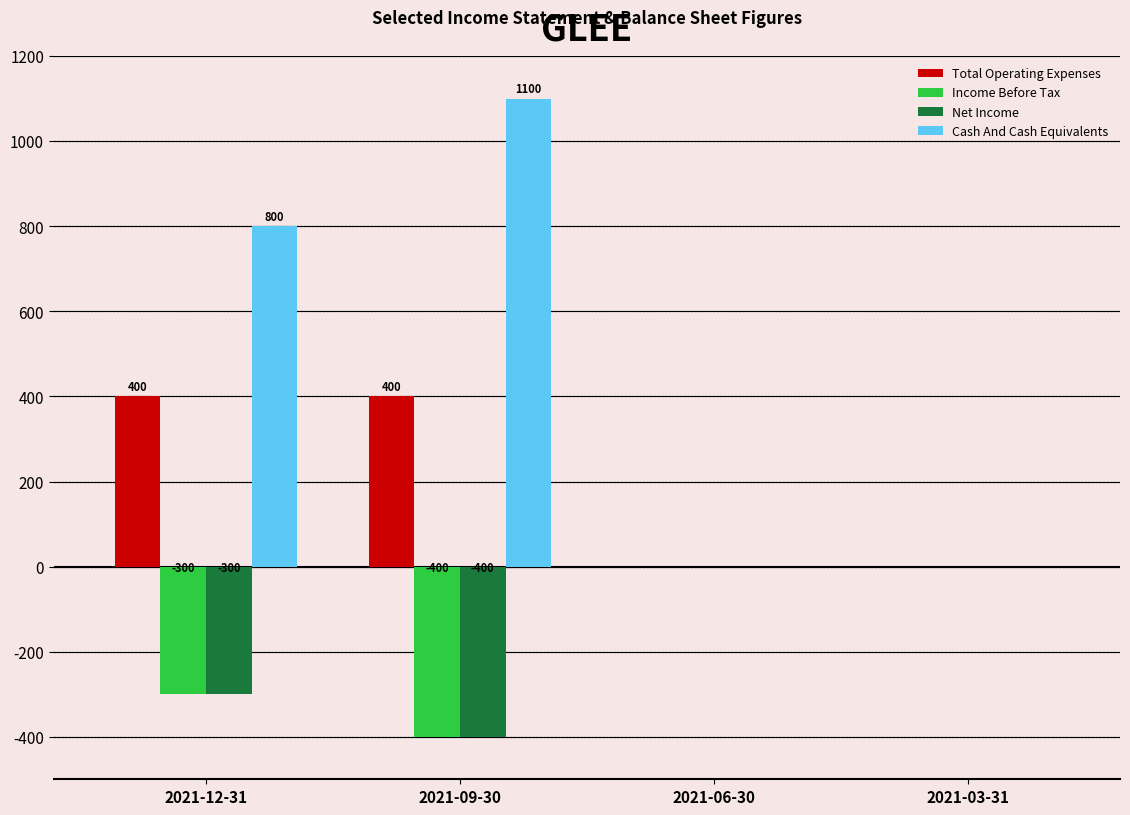

Where is Net Income nearest to the value -200?

2021-12-31